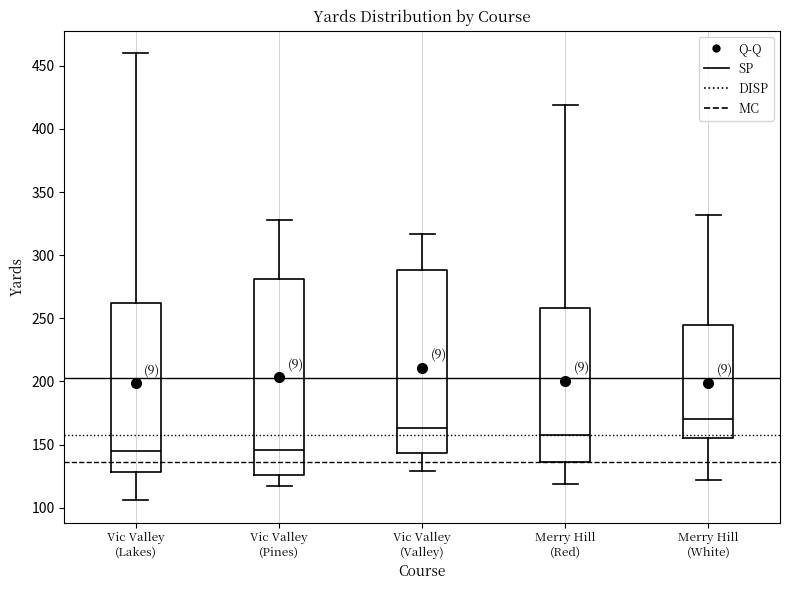

Which box is the tallest, from its lower edge to its upper edge?

Vic Valley (Pines)